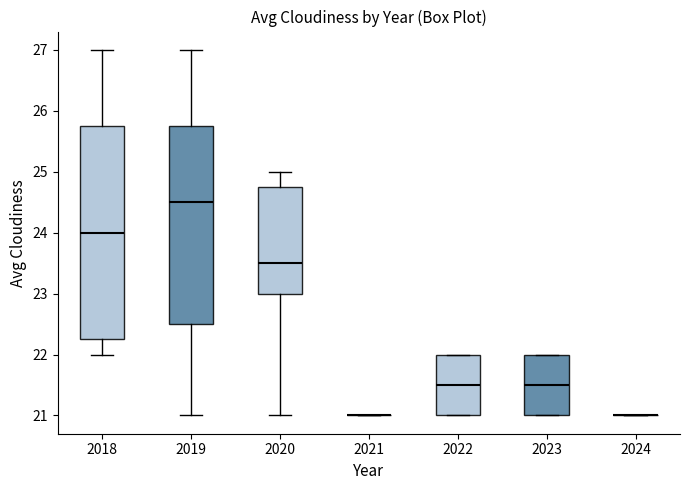

Where is the upper edge of the box at x = 2018 on the y-axis? The values are not printed on the chart, so give them approximately, as read against the axis.

25.8